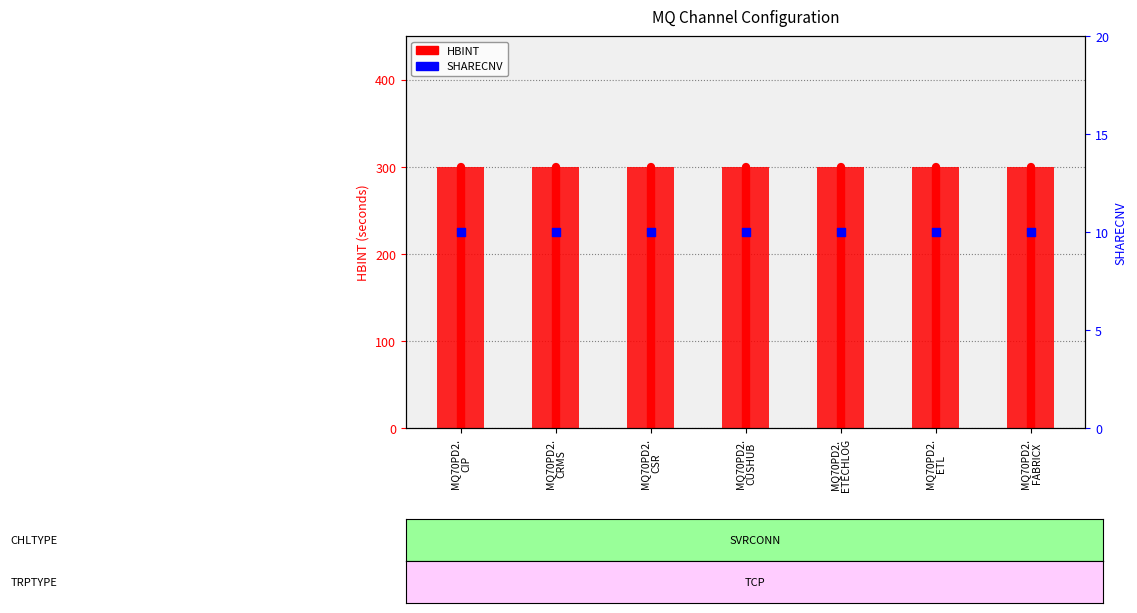

At which category is the sum across all series the highest?

MQ70PD2.
CIP